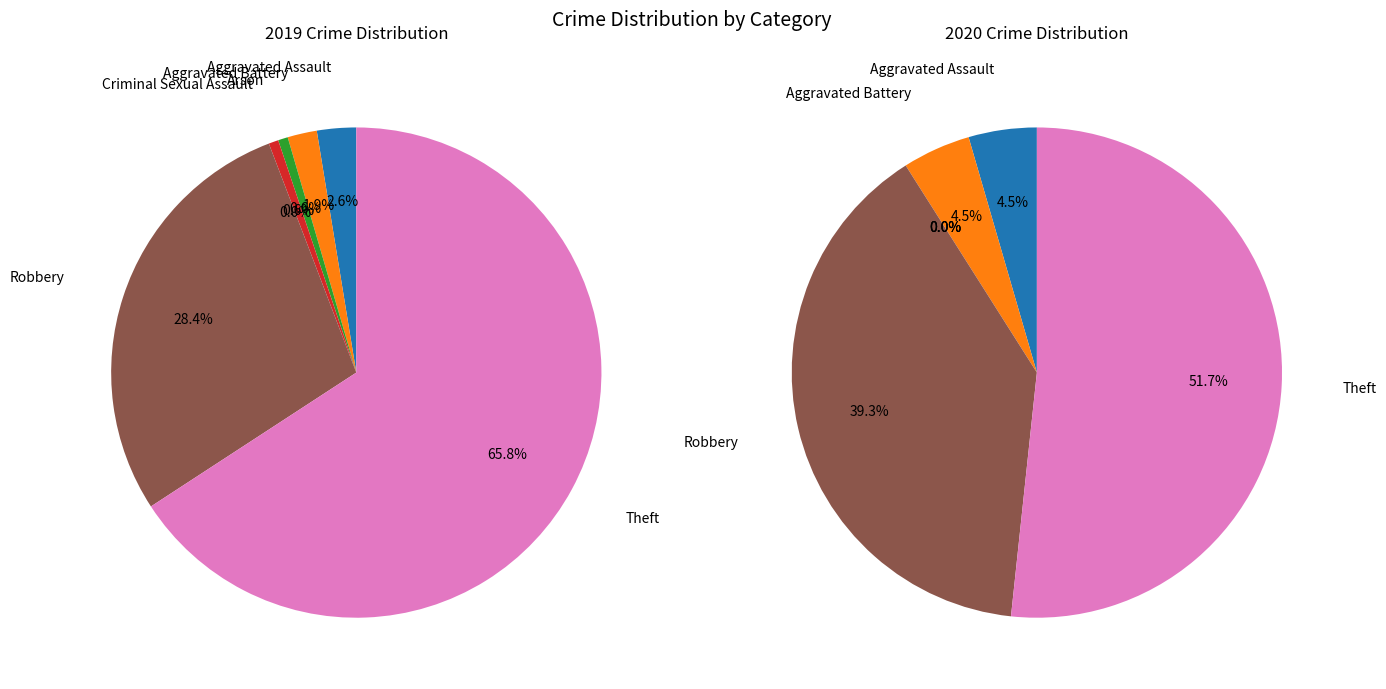

Is the sum of Aggravated Assault and Criminal Sexual Assault greater than half?

No